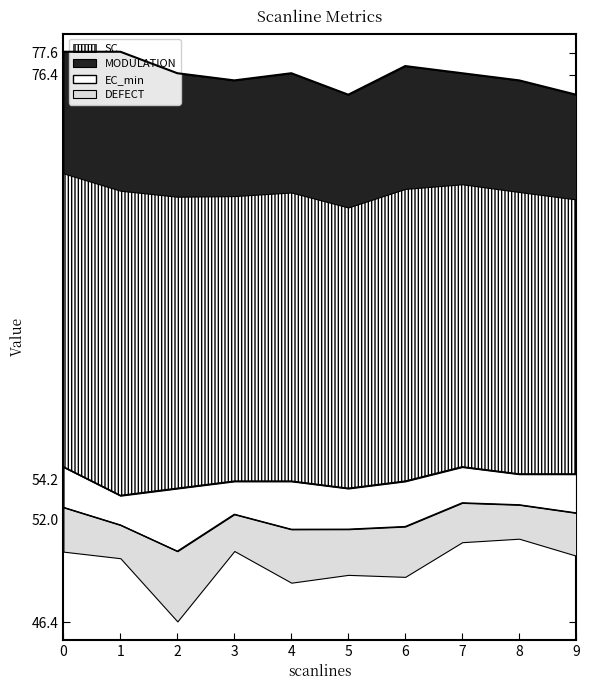

Where is EC_min nearest to the value 54?

4